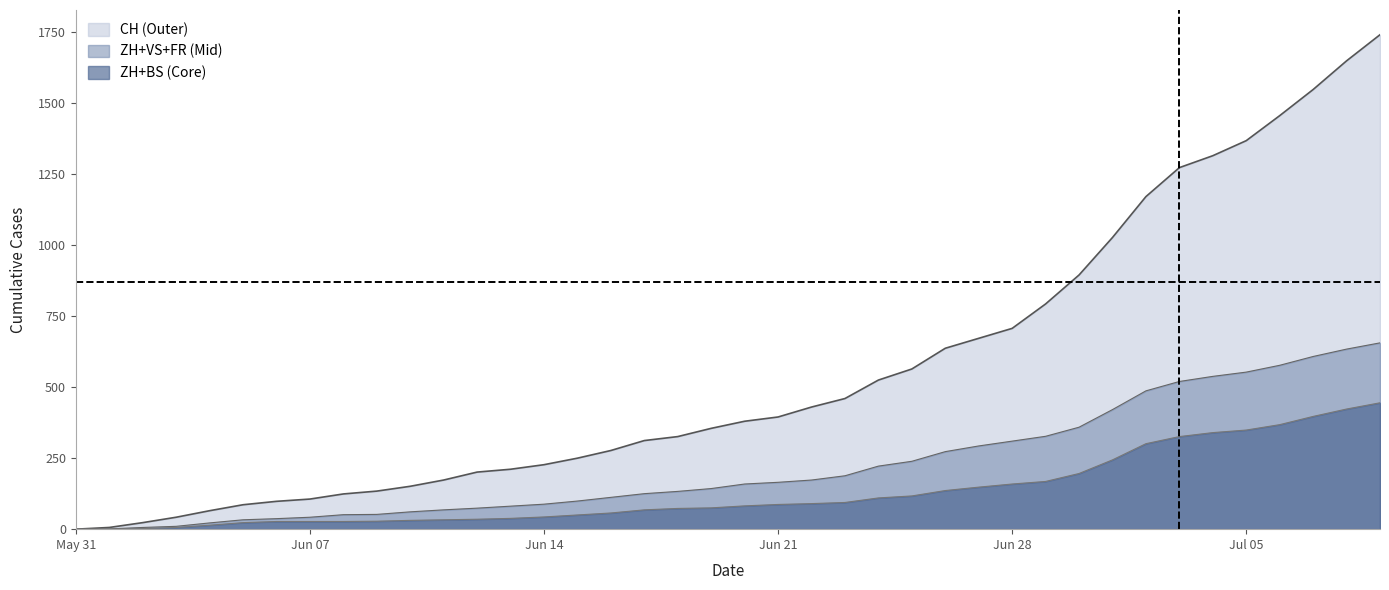

What is the spread (max minus min) of values at 2020-06-24?

415